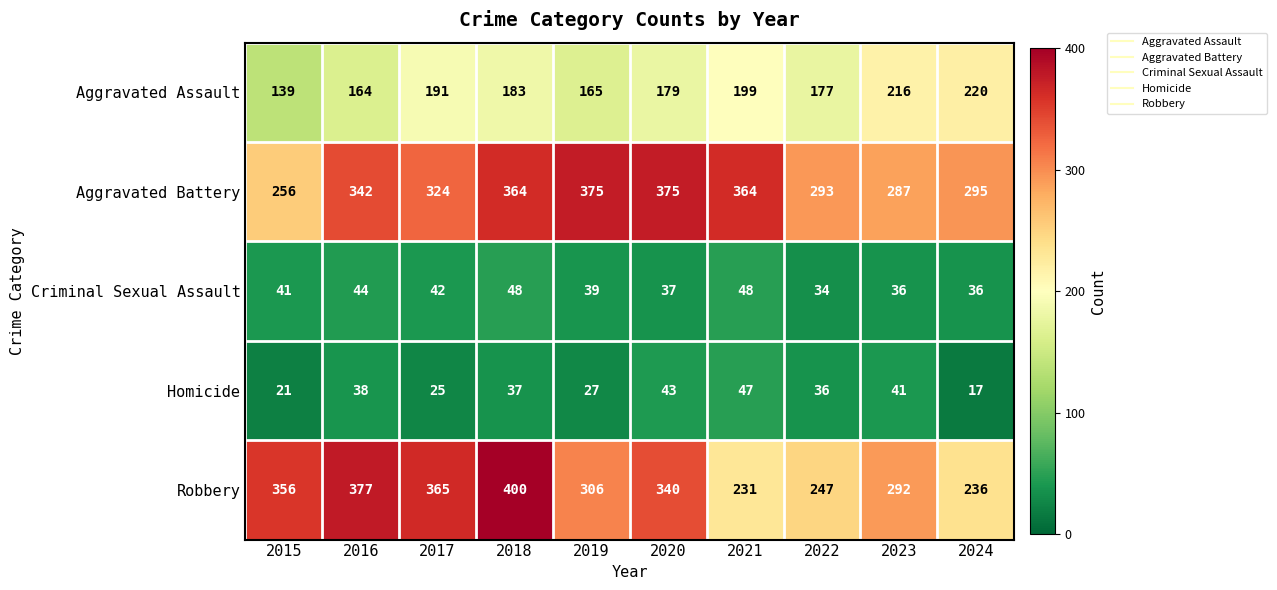

At which category does the chart reach its minimum across all series?

2024